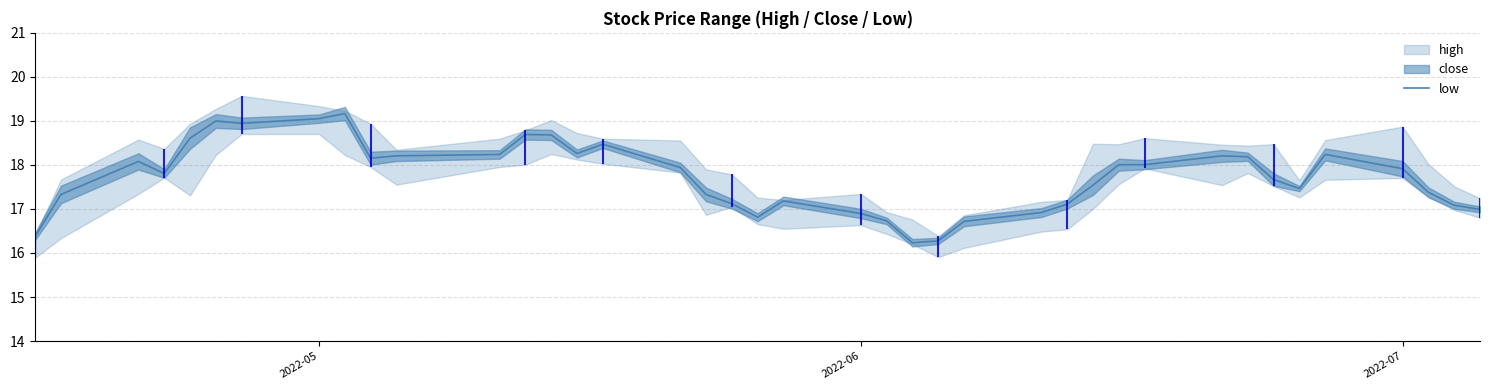

What is the average value?

17.7